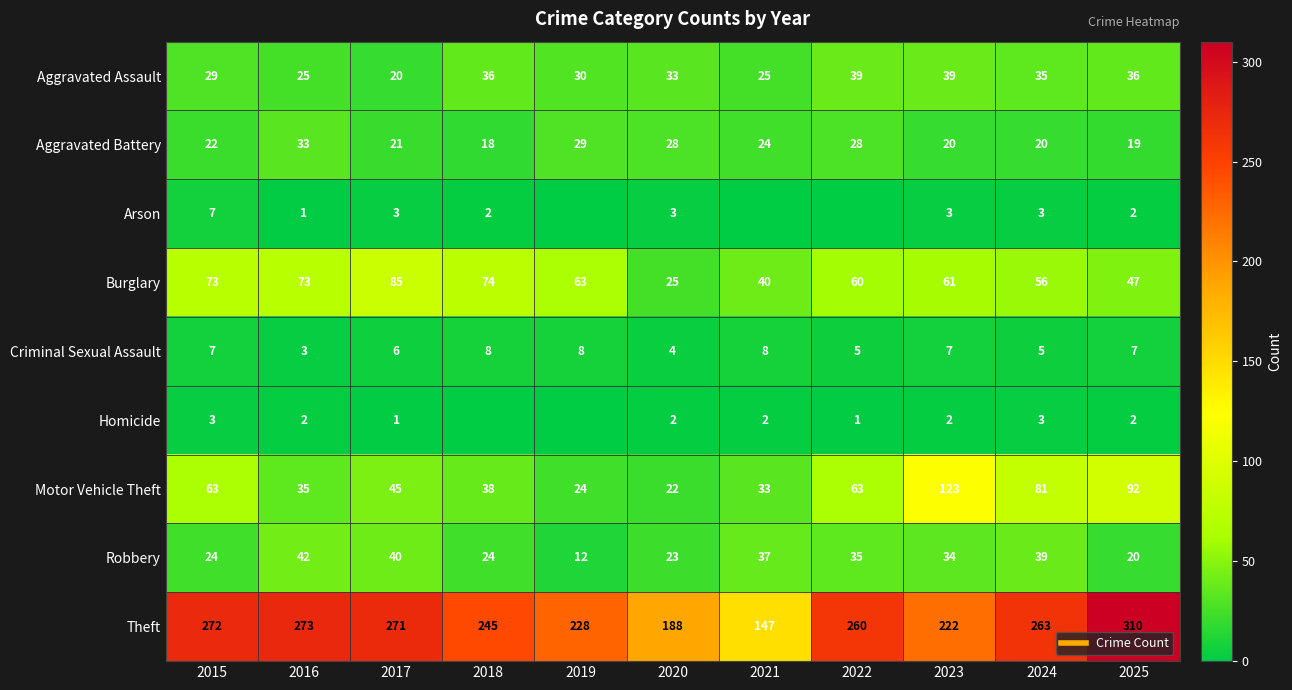

What is the average value of the Burglary series?

60